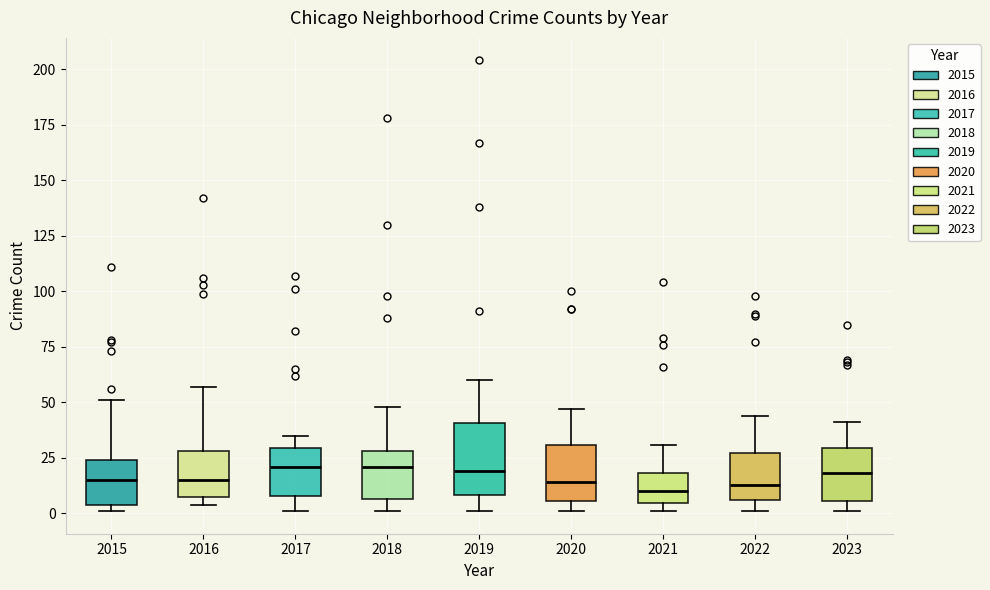

Reading left to right, read every box against the y-axis: the position of its median line, the range the box covers, and the ends of its whiskers. The values are not printed on the chart, so give them approximately, as read against the axis.

2015: median 15, box 5 to 25, whiskers 0 to 50
2016: median 15, box 10 to 30, whiskers 5 to 55
2017: median 20, box 10 to 30, whiskers 0 to 35
2018: median 20, box 5 to 30, whiskers 0 to 50
2019: median 20, box 10 to 40, whiskers 0 to 60
2020: median 15, box 5 to 30, whiskers 0 to 45
2021: median 10, box 5 to 20, whiskers 0 to 30
2022: median 15, box 5 to 25, whiskers 0 to 45
2023: median 20, box 5 to 30, whiskers 0 to 40